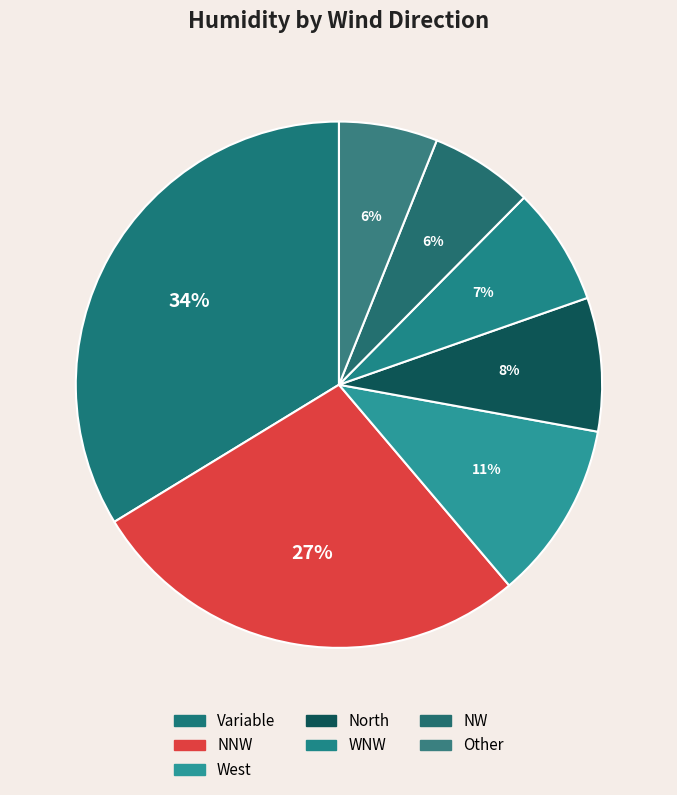

What is the largest slice in the pie chart?

Variable